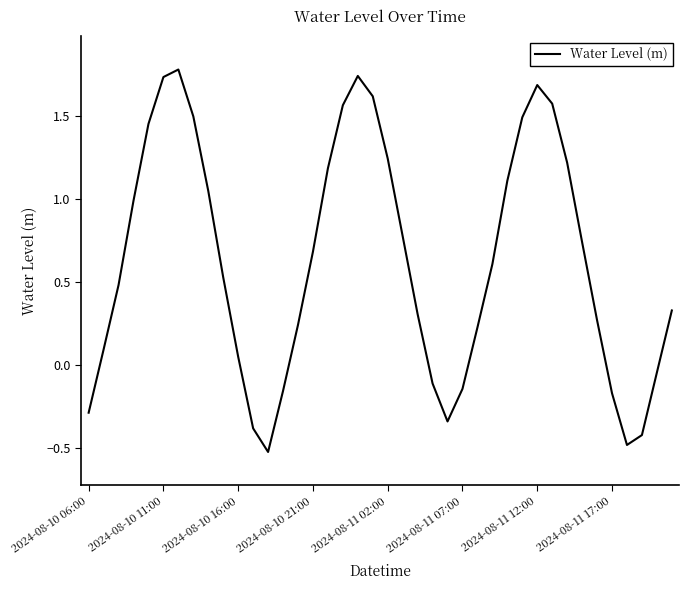

What is the greatest value displayed?

1.8